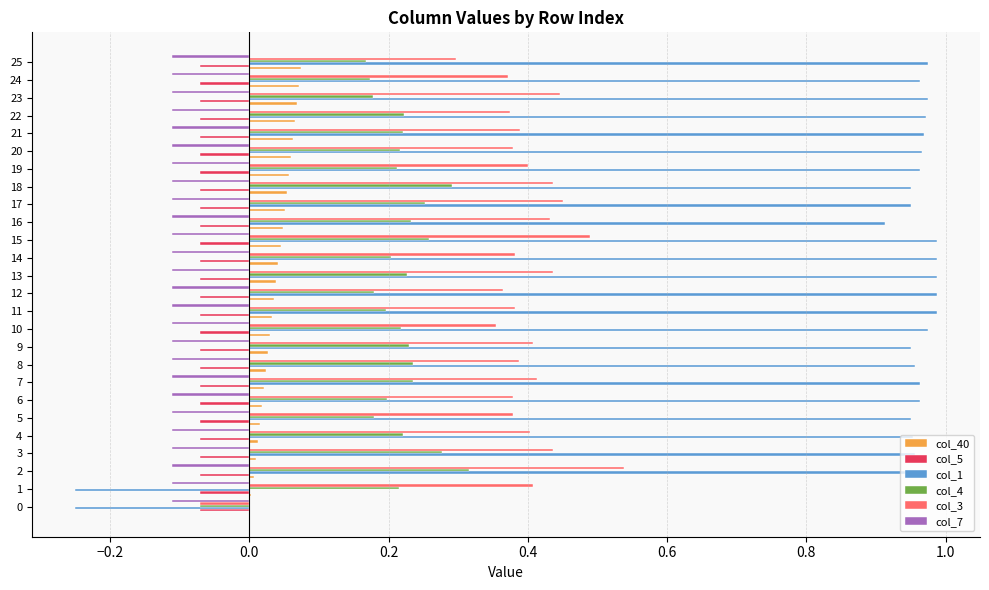

True or false: col_1 has a value of 1.3 at 10.

False